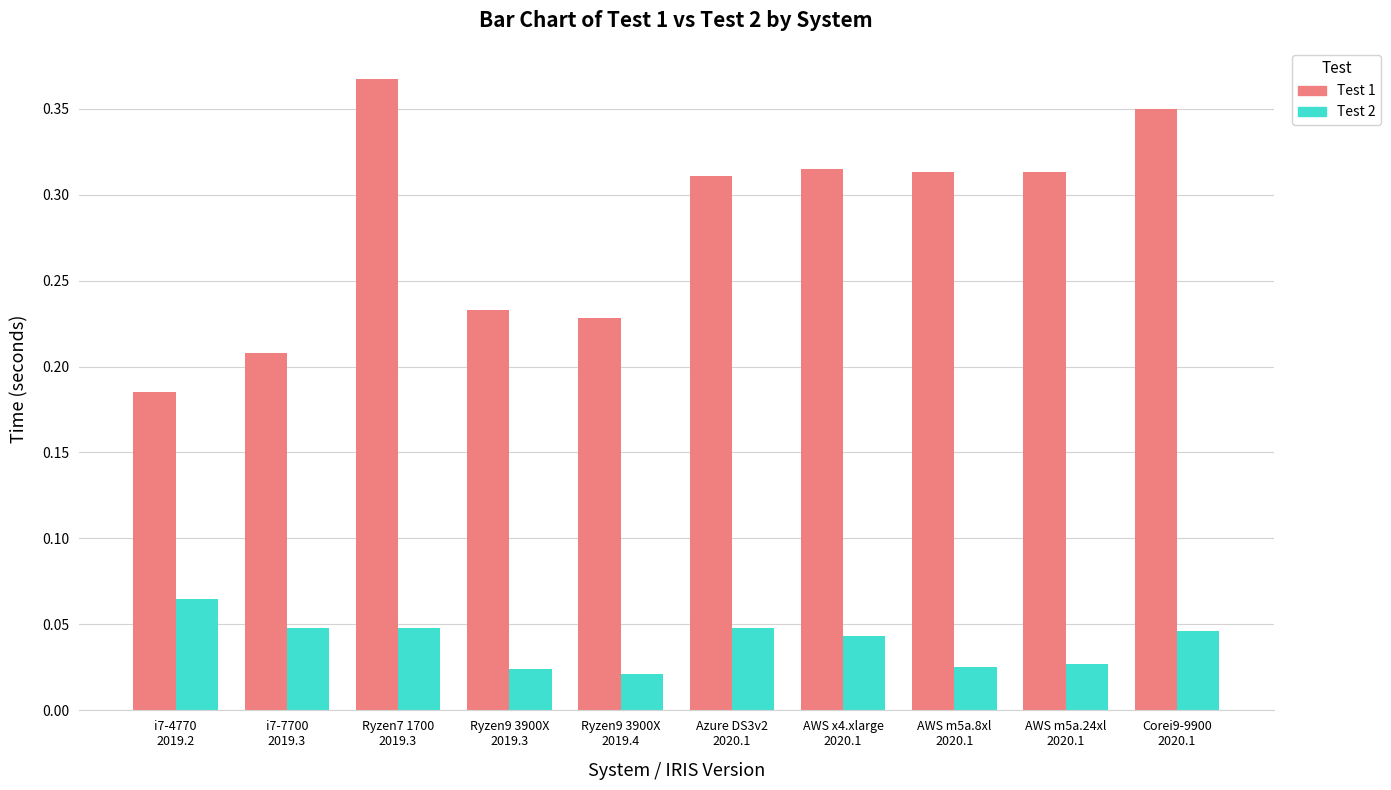

How many Test 2 values are between 0 and 1?

10